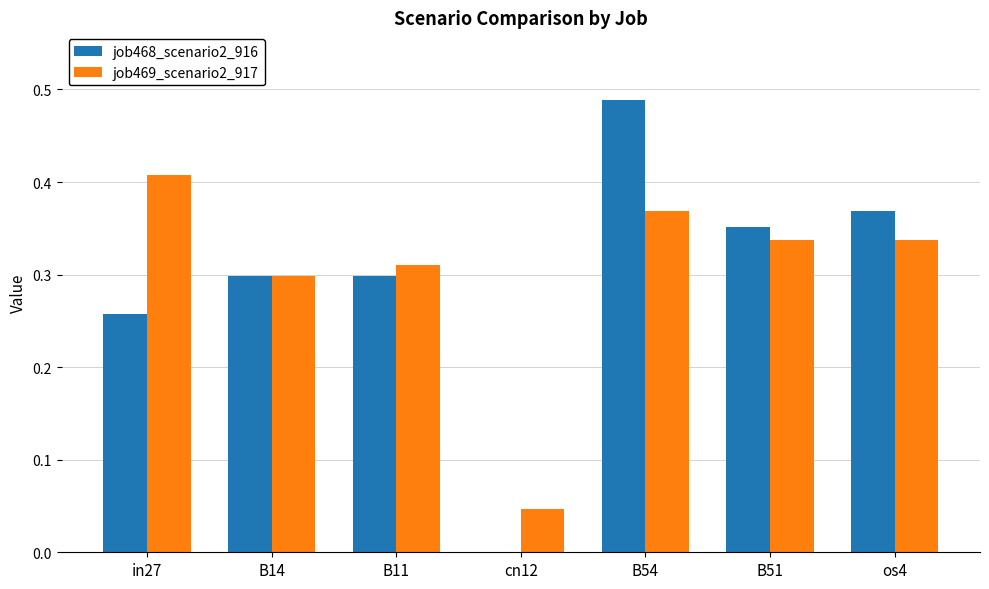

What is the sum of all job468_scenario2_916 values?

2.1